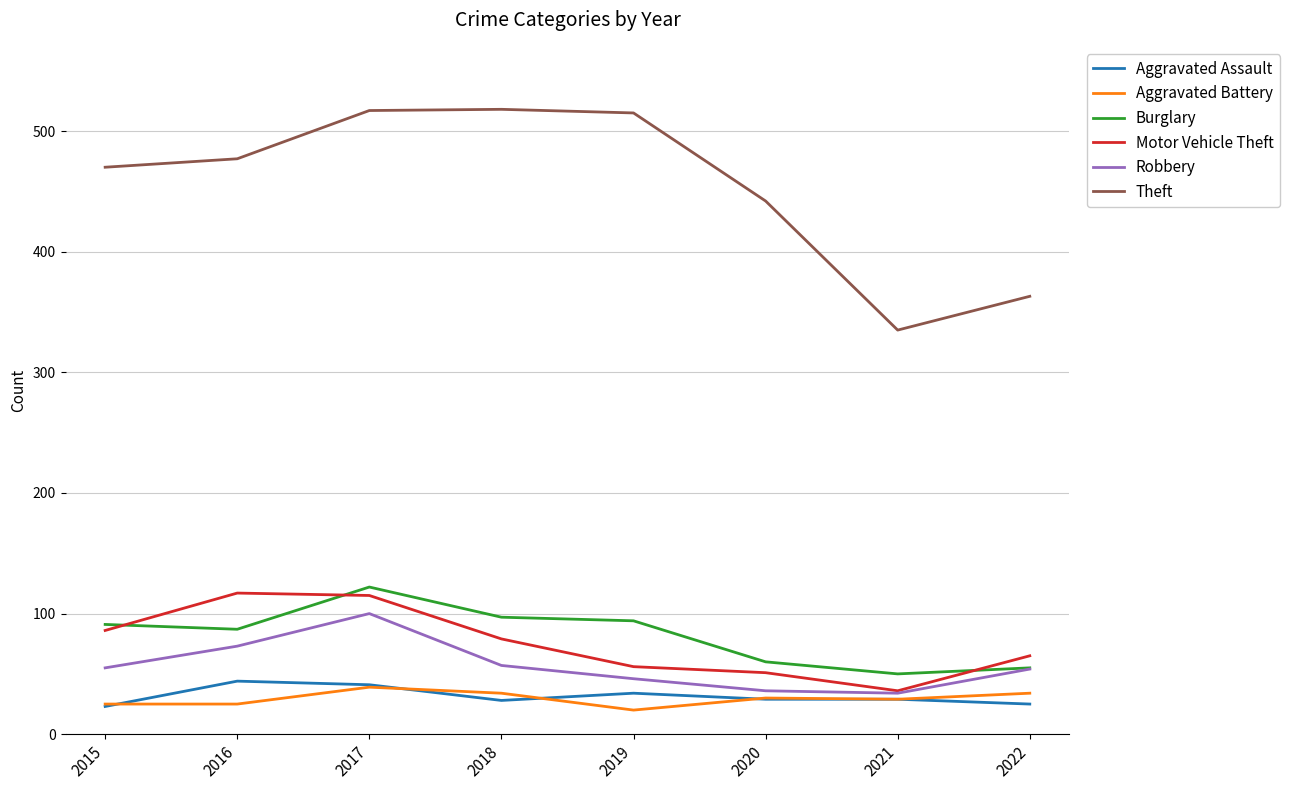

True or false: Aggravated Assault and Aggravated Battery cross at least once.

True